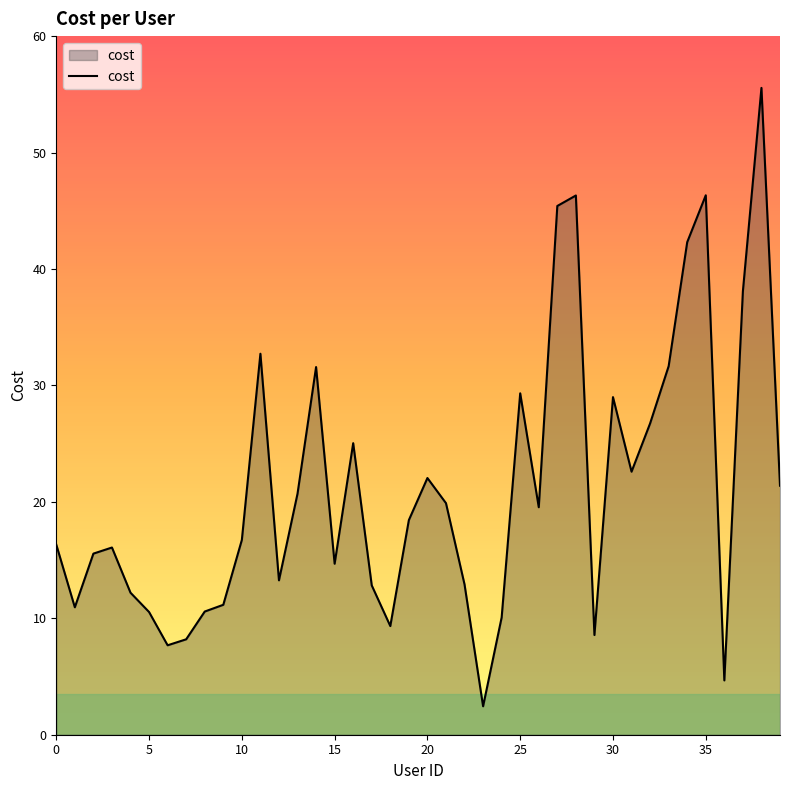

What is the minimum value shown in the chart?

2.4